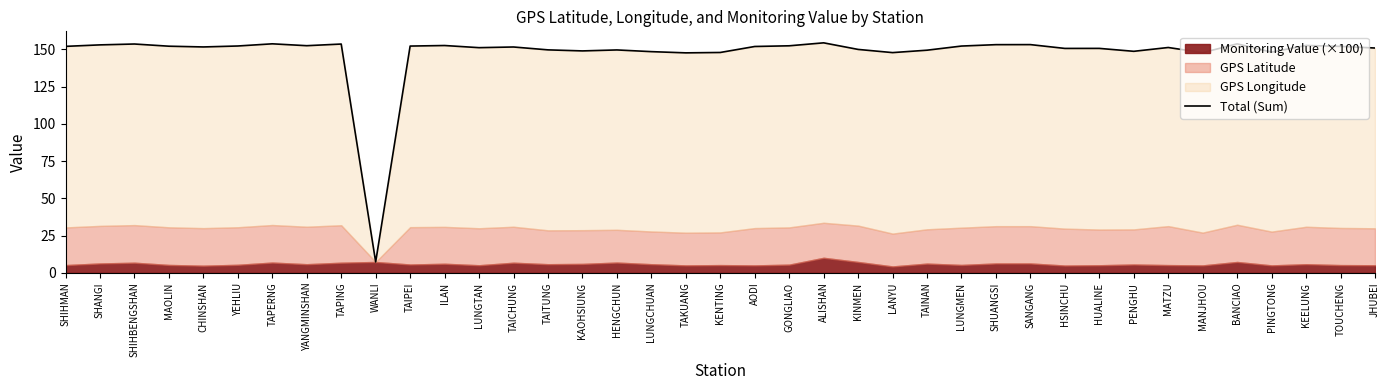

How many values are below 151?

16